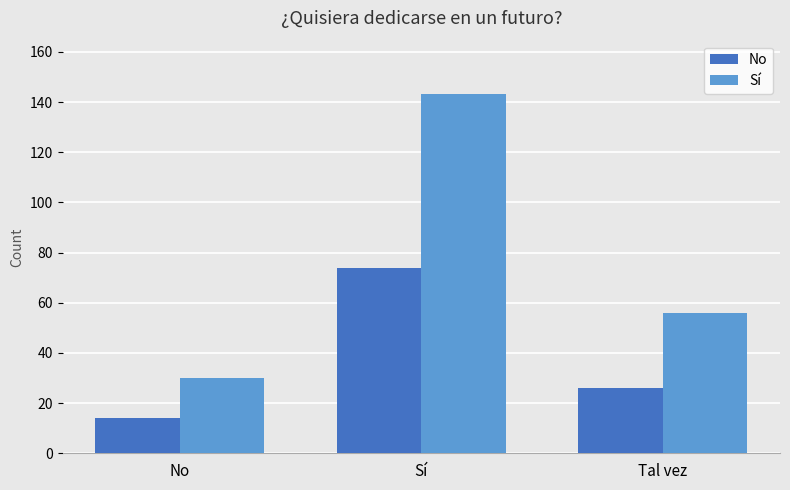

The No series shows 6 at No. True or false?

False